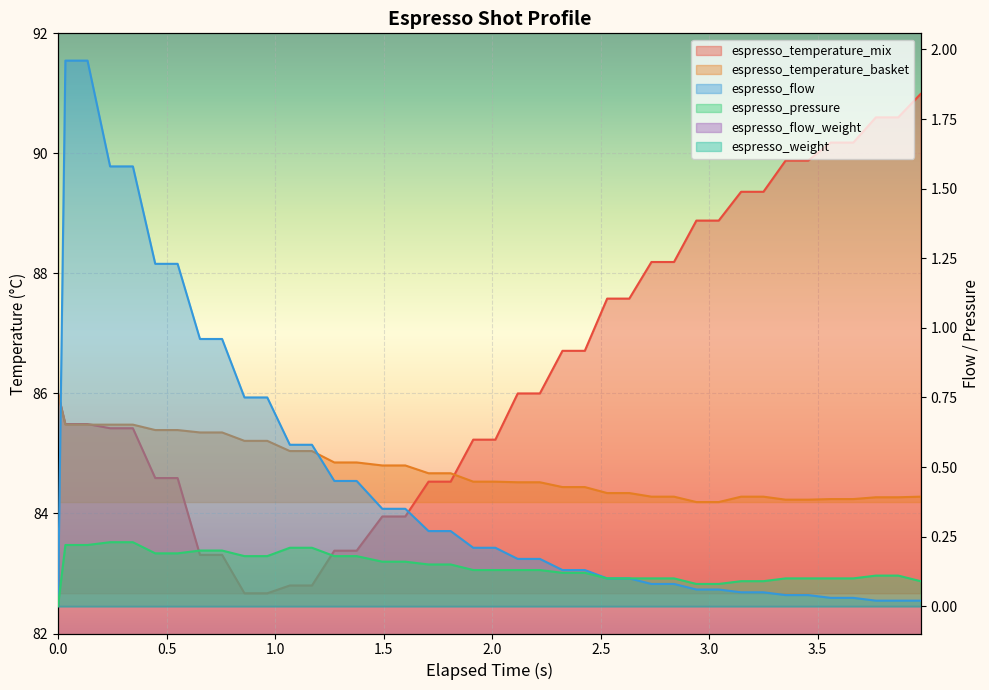

How many lines are shown in the chart?

4